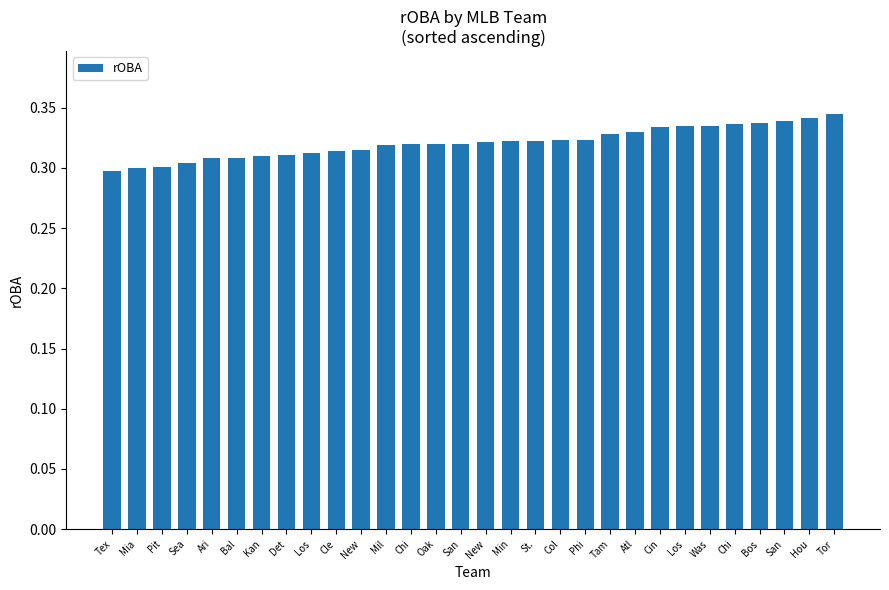

Count the values in the range 0 to 1.

30